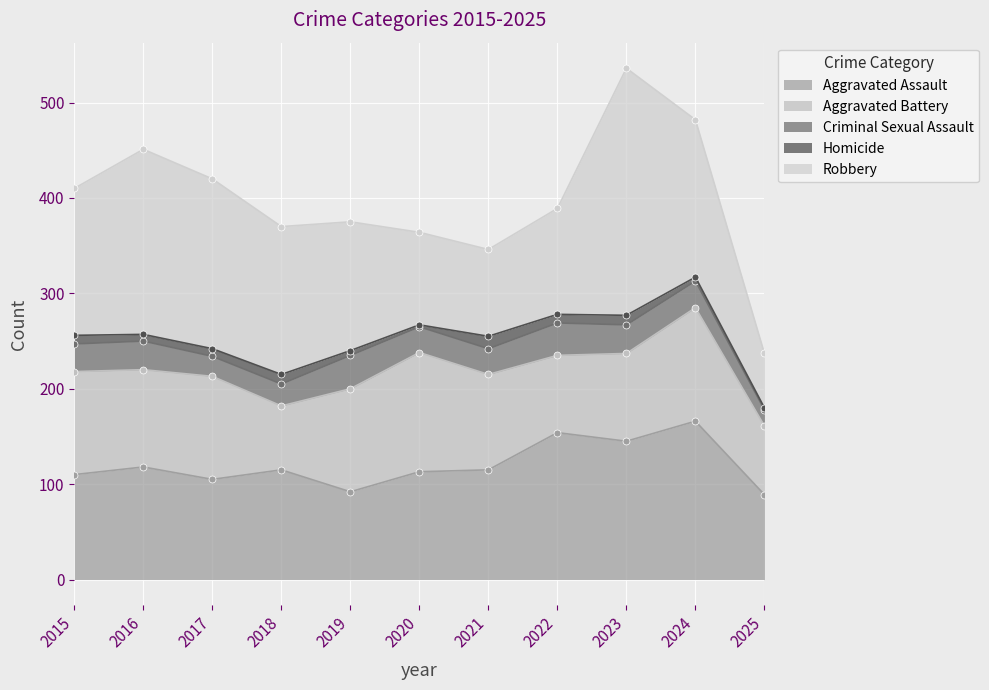

How many series are shown in this chart?

5